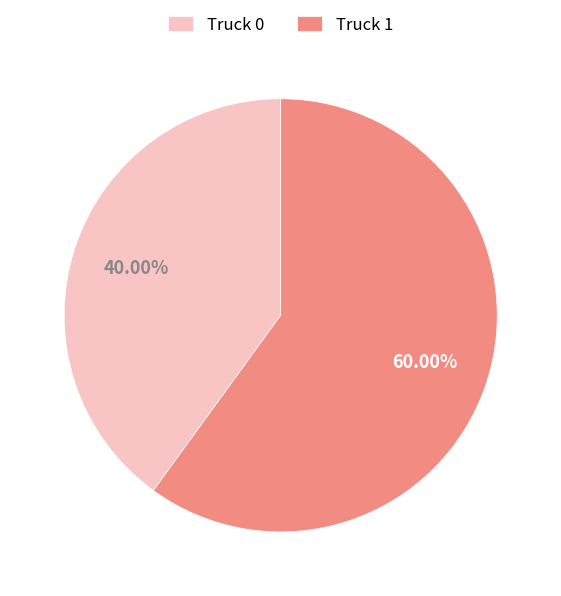

Which has a higher value, Truck 0 or Truck 1?

Truck 1